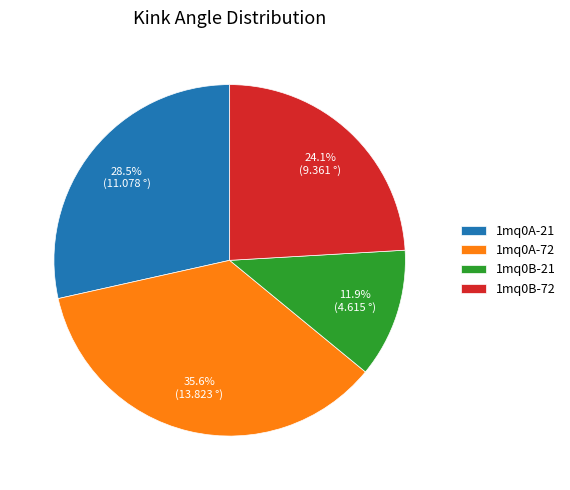

How many slices are in this pie chart?

4